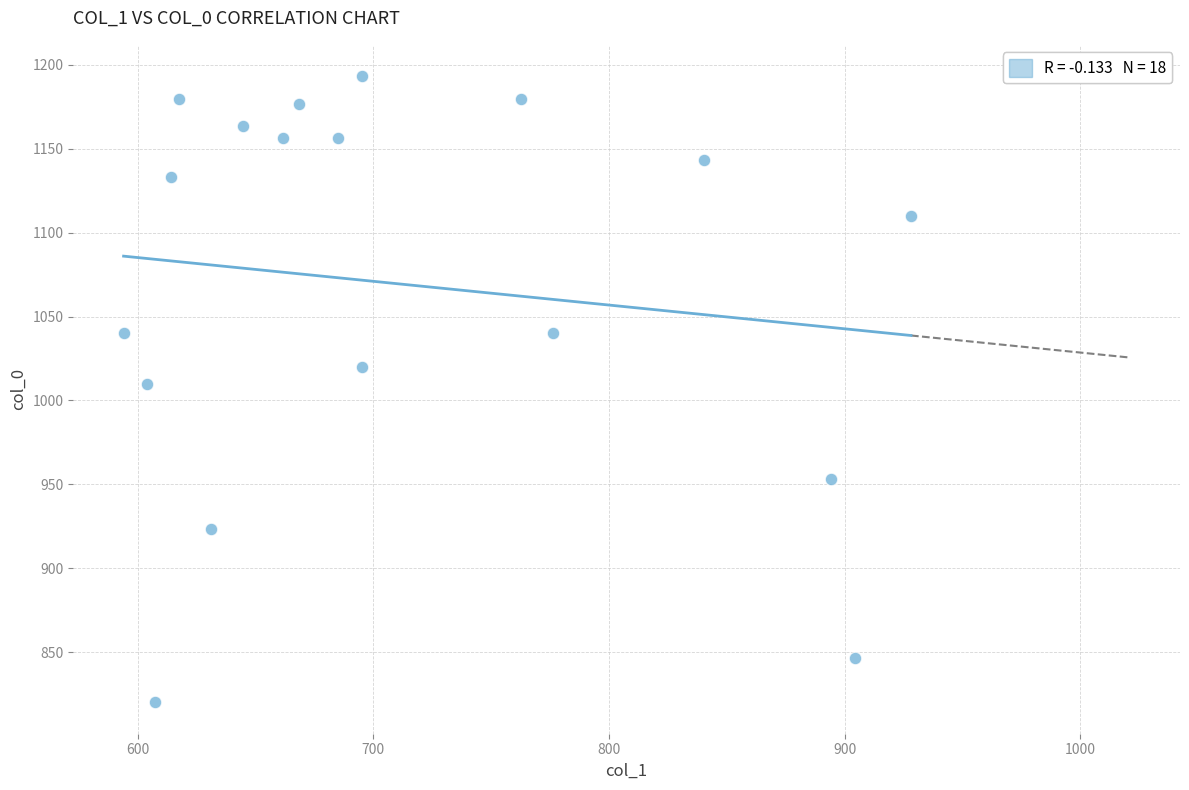

What is the range of X values (max minus min)?

334.1